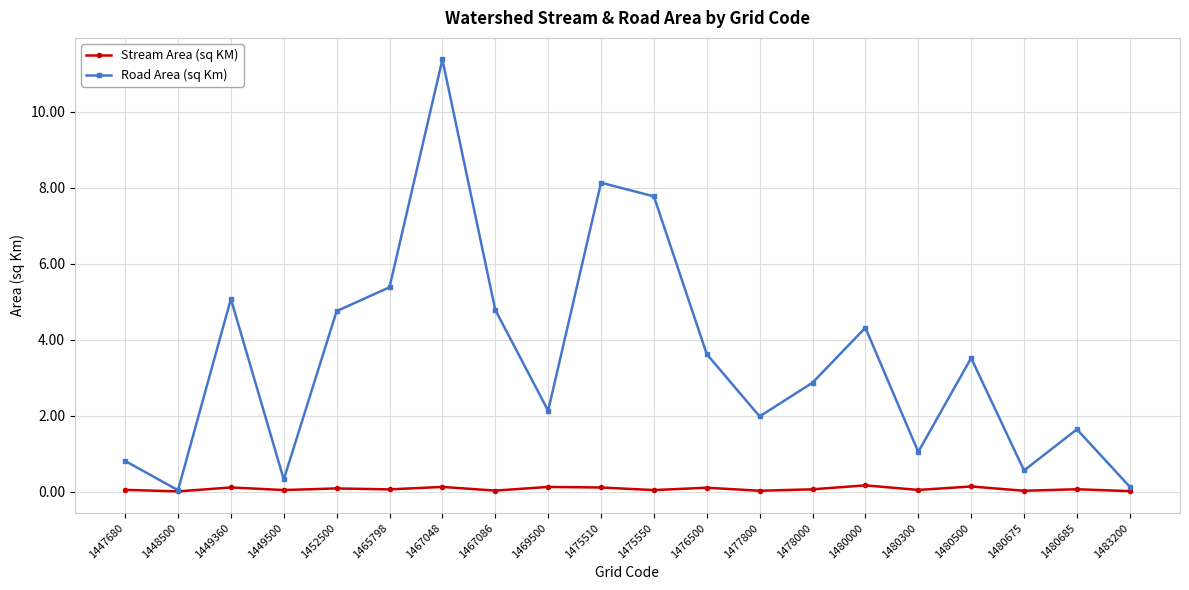

In Road Area (sq Km), how many points are lower than both neighbors (excluding endpoints)?

6